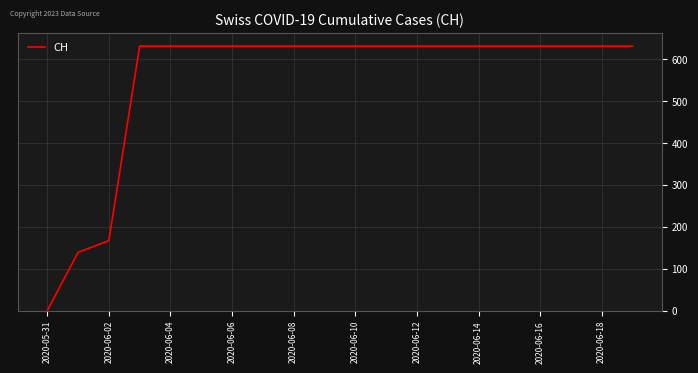

What is the greatest value displayed?

631